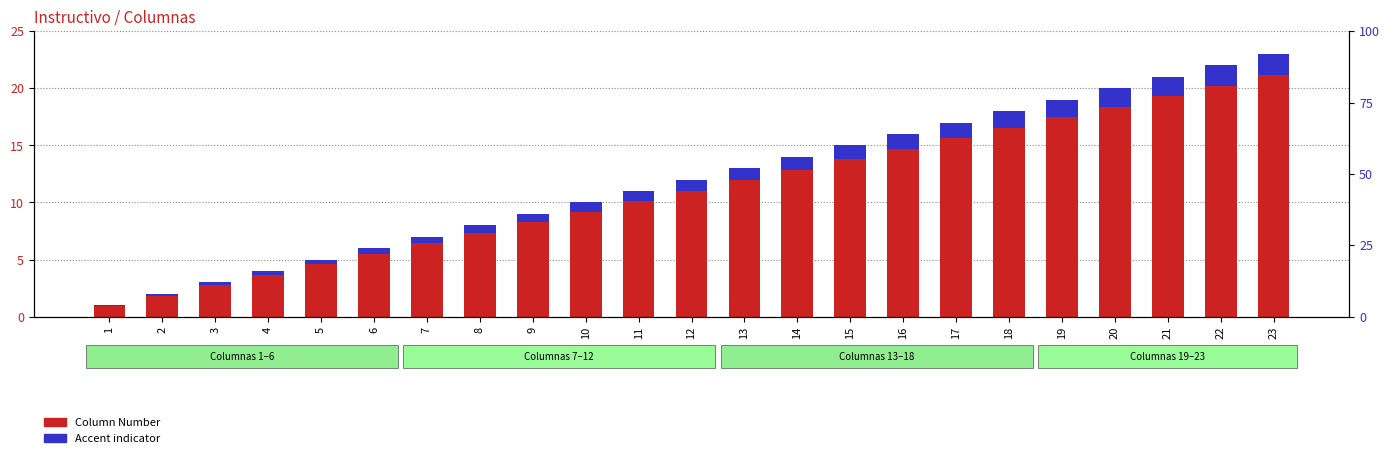

Reading left to right, transcribe all the data shown in this chart.

Column Number: 1.0	2.0	3.0	4.0	5.0	6.0	7.0	8.0	9.0	10.0	11.0	12.0	13.0	14.0	15.0	16.0	17.0	18.0	19.0	20.0	21.0	22.0	23.0
Accent indicator: 0.1	0.2	0.2	0.3	0.4	0.5	0.6	0.6	0.7	0.8	0.9	1.0	1.0	1.1	1.2	1.3	1.4	1.4	1.5	1.6	1.7	1.8	1.8